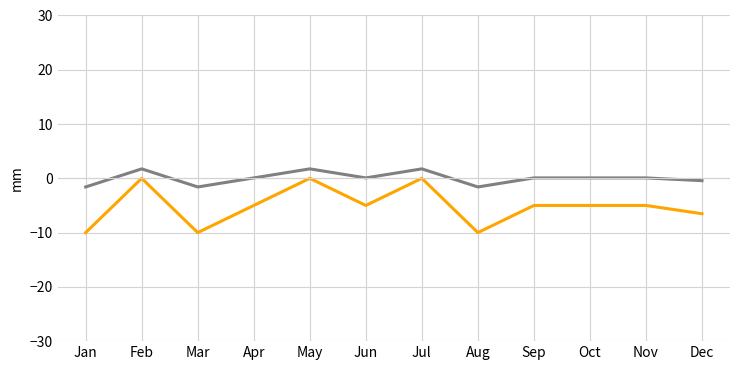

What is the minimum value shown in the chart?

-10.0